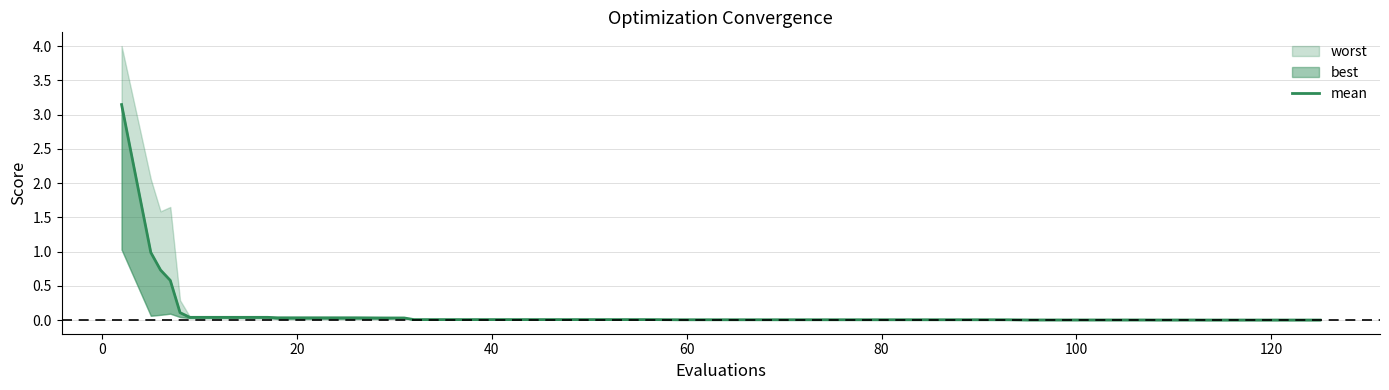

What is the average value?

0.1